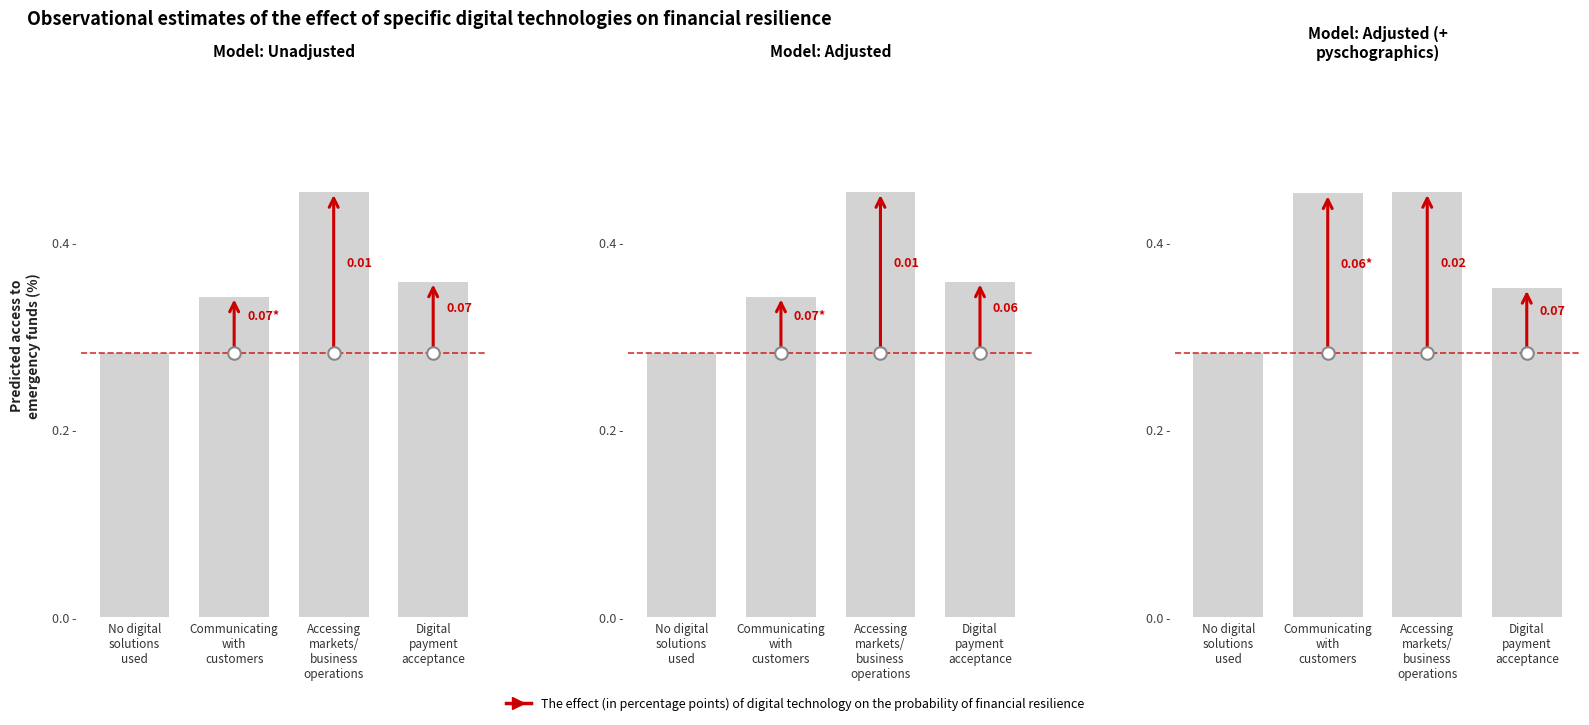

What is the label of the 1st bar from the left?

No digital
solutions
used